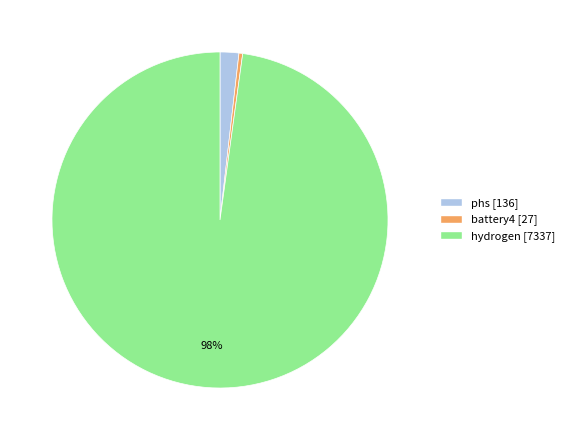

What is the majority slice?

hydrogen